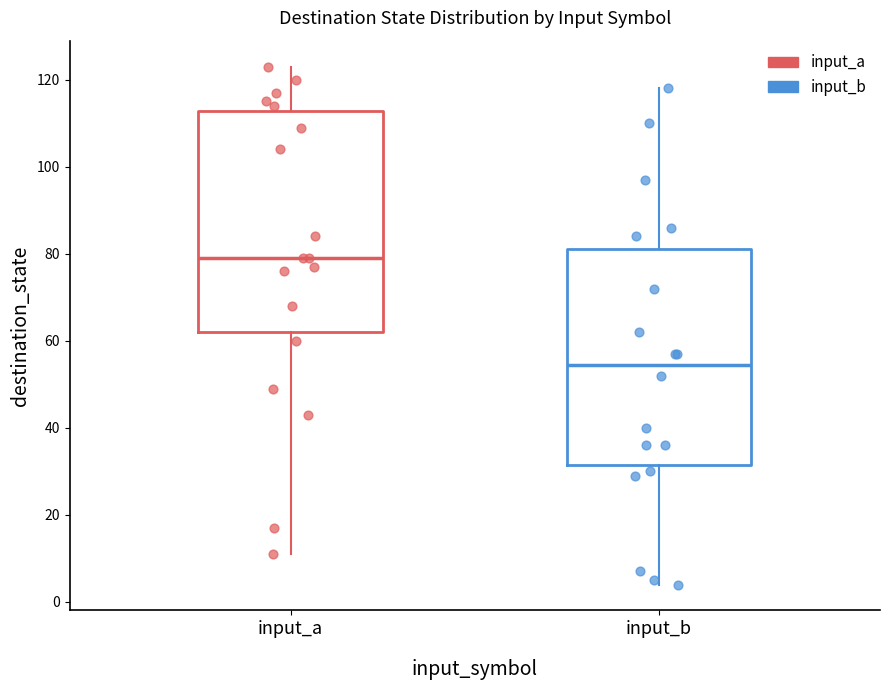

Where does the upper whisker of the box for input_b end on the y-axis? The values are not printed on the chart, so give them approximately, as read against the axis.

118